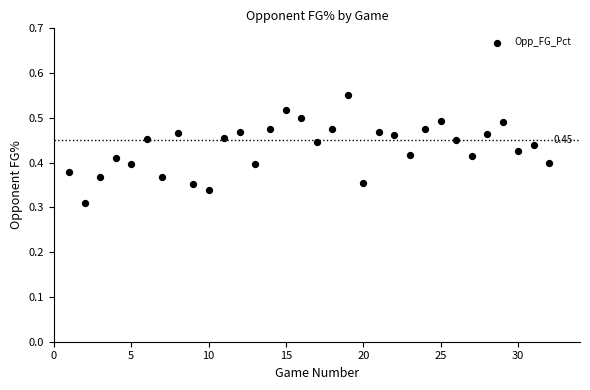

What is the range of X values (max minus min)?

31.0